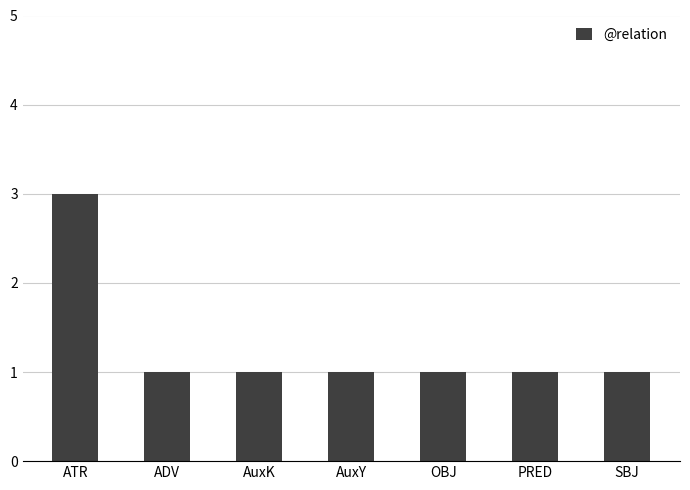

Reading left to right, transcribe all the data shown in this chart.

3	1	1	1	1	1	1